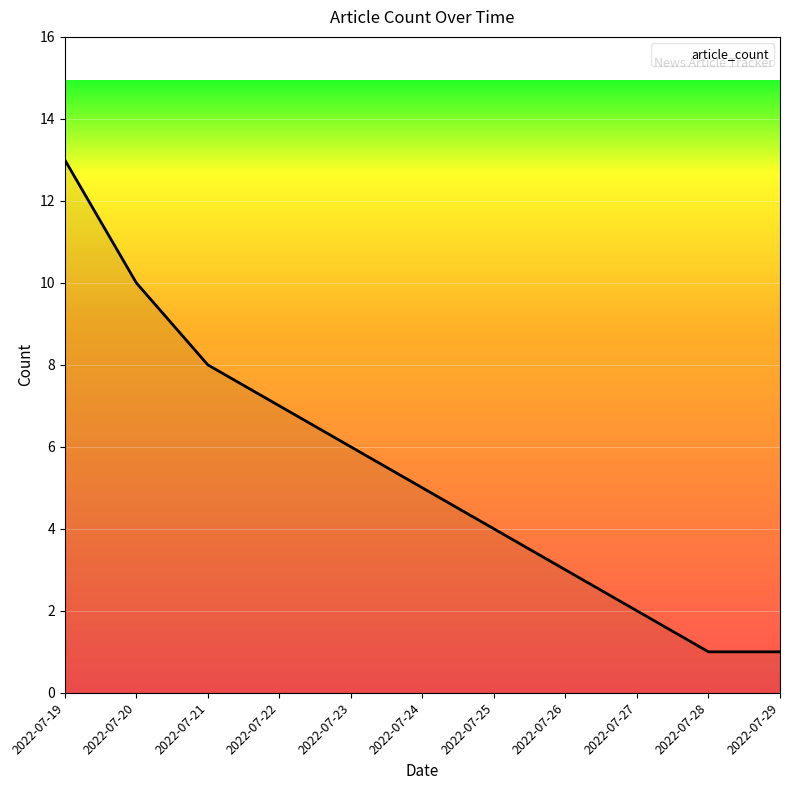

What is the average value?

5